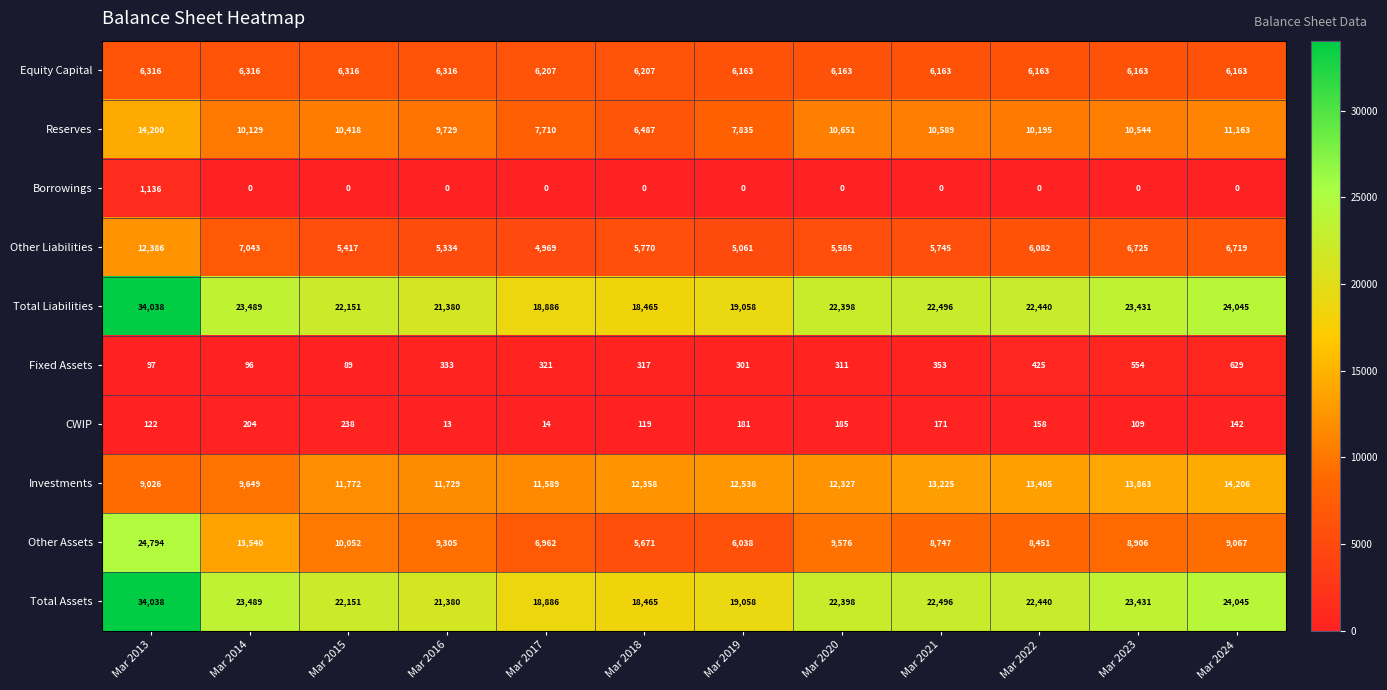

What is the difference between the maximum and minimum values in the Total Assets series?

15573